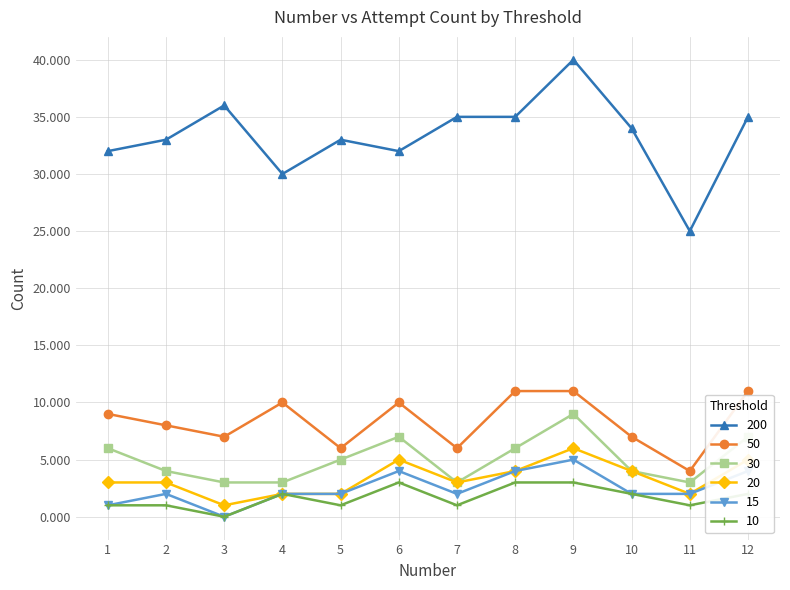

Which series has the largest range (max minus min)?

200